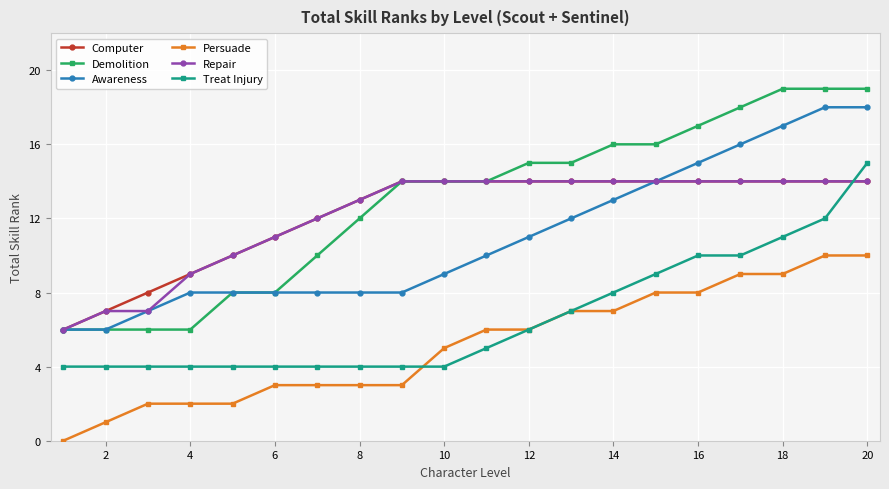

True or false: Awareness and Persuade cross at least once.

False